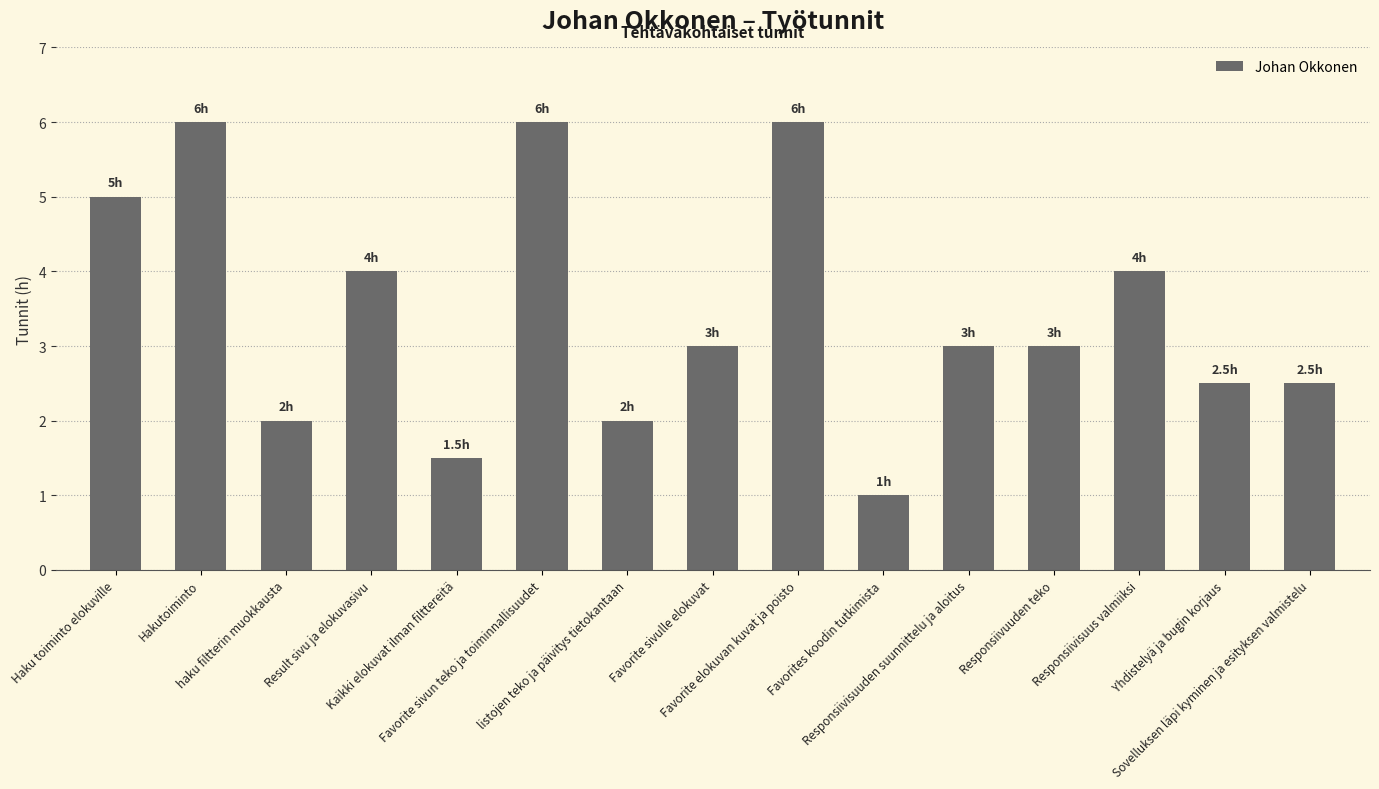

What is the value of the 6th bar from the left?

6.0